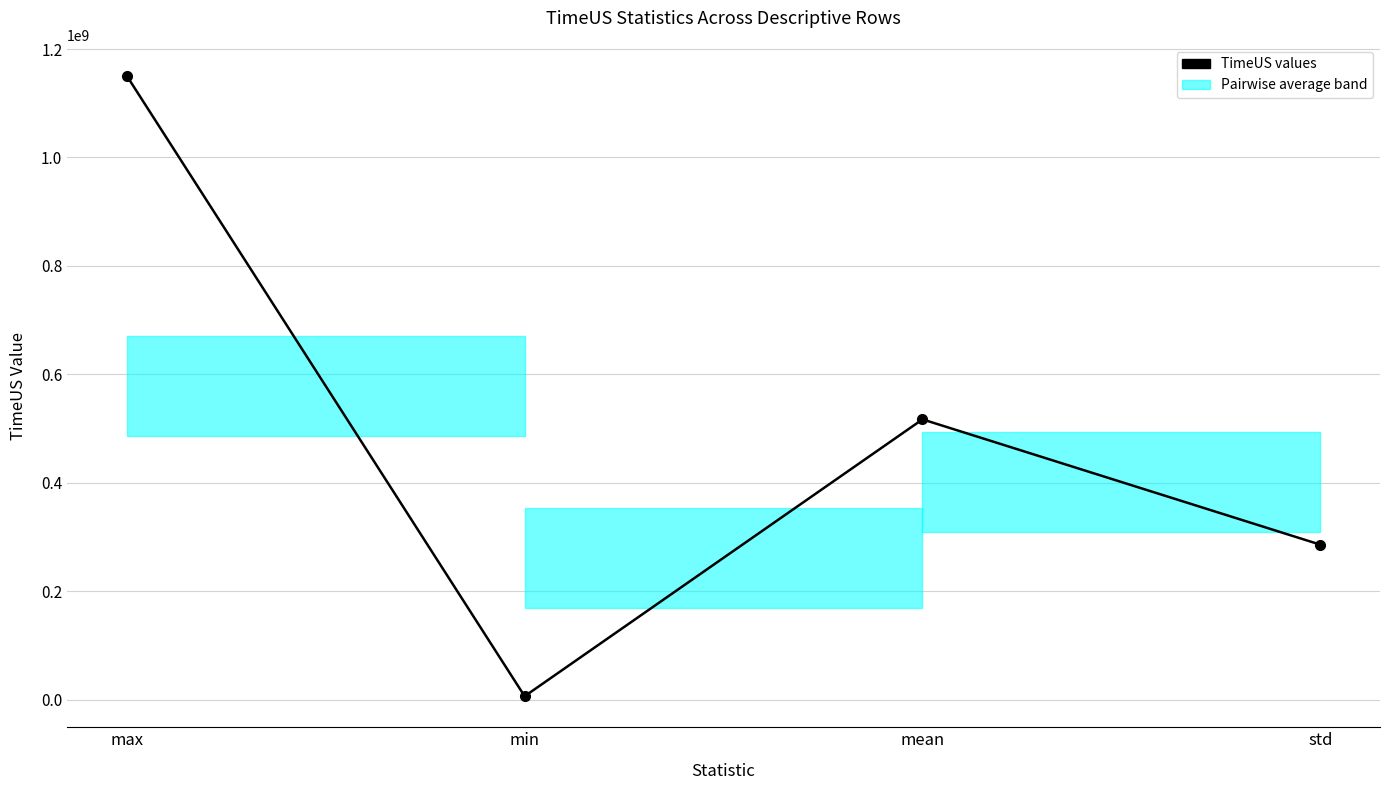

What is the value of the 4th point from the left?

285965454.2